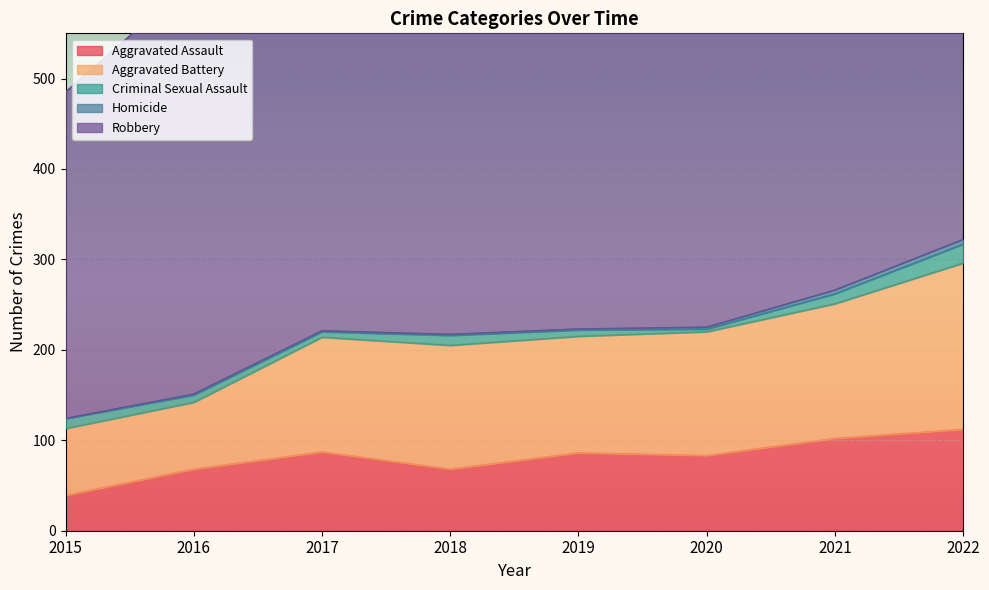

True or false: Aggravated Battery has more than 0 points higher than both neighbors.

True